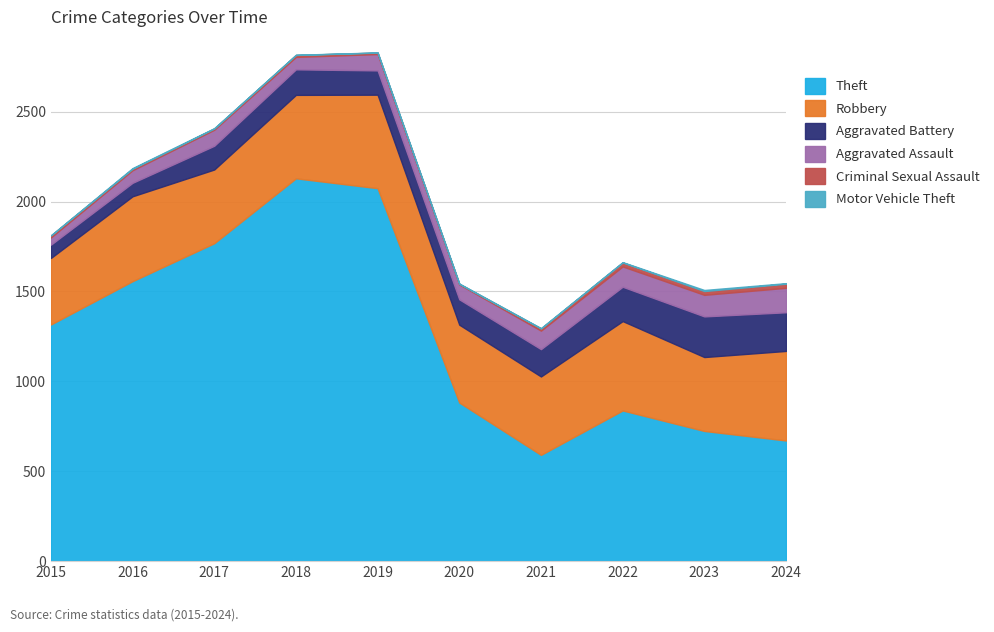

How many lines are shown in the chart?

6